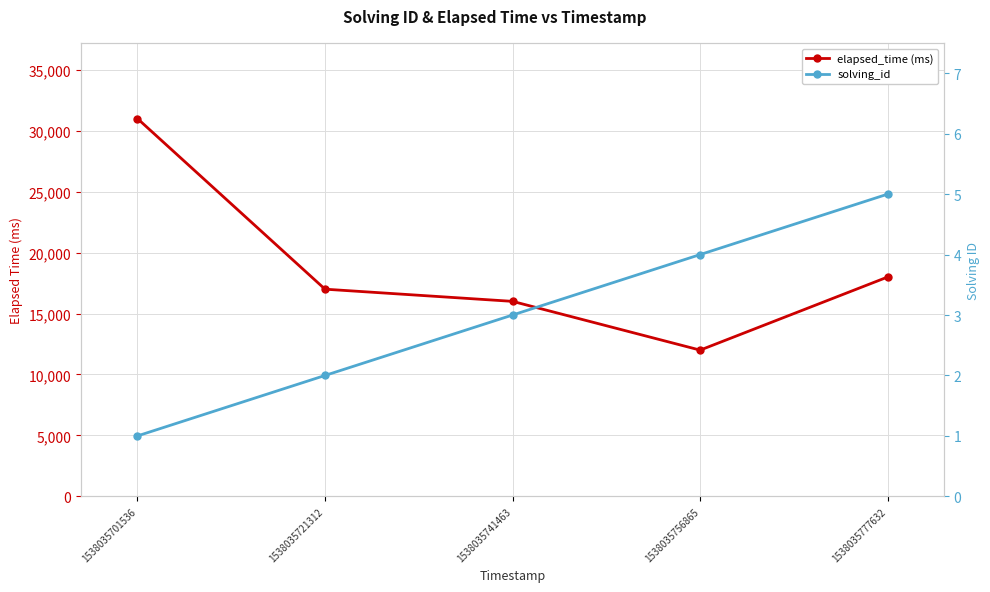

How many values in the elapsed_time (ms) series exceed 17000?

2